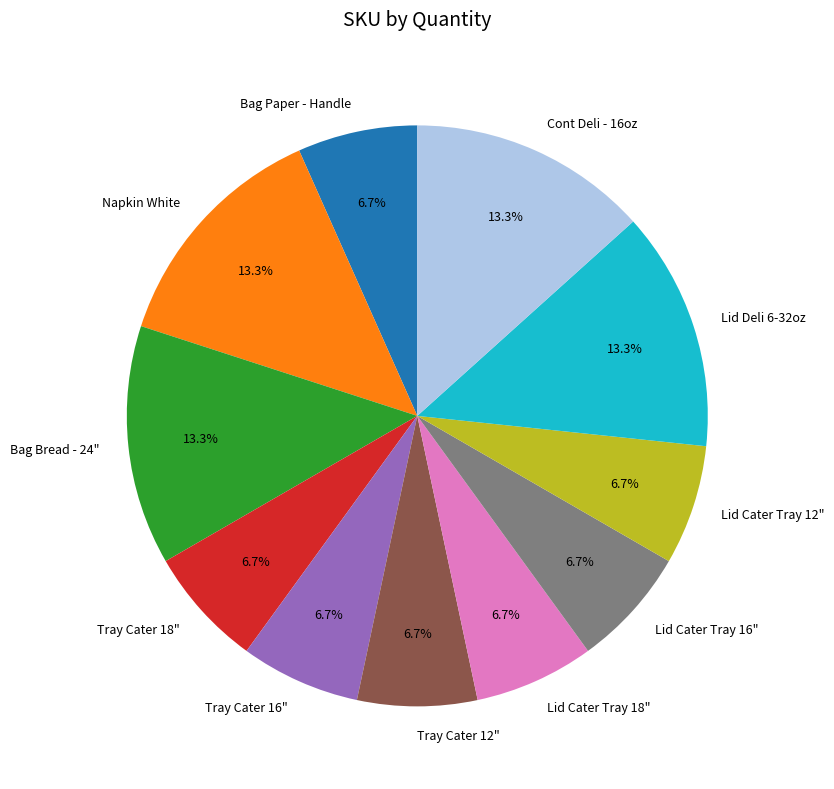

Which has a higher value, Bag Paper - Handle or Bag Bread - 24"?

Bag Bread - 24"